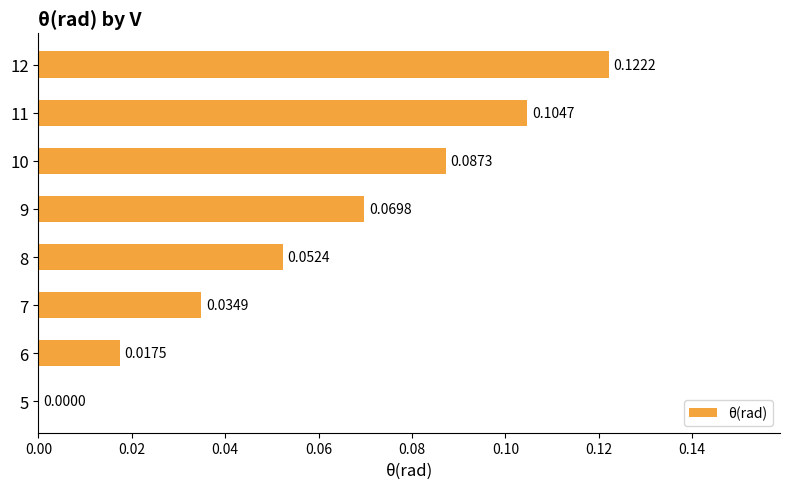

What is the sum of all values?

0.5